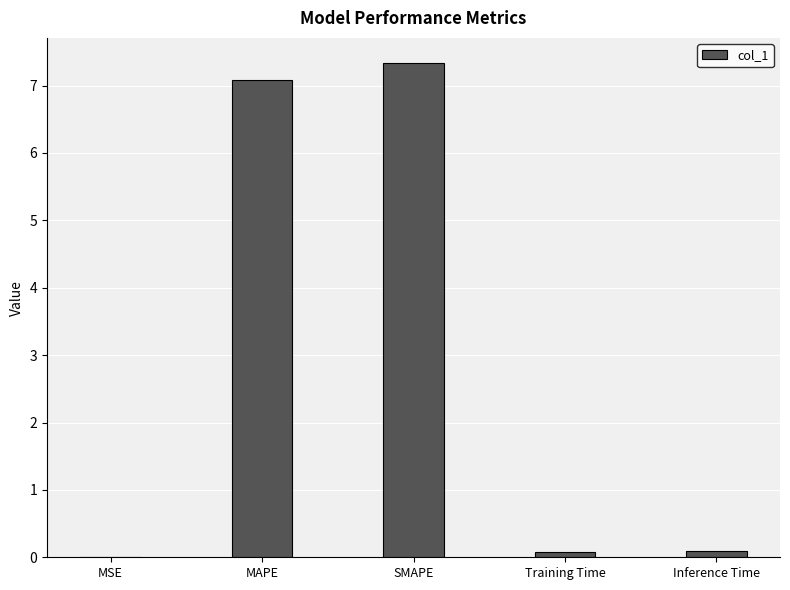

Between Training Time and SMAPE, which is larger?

SMAPE